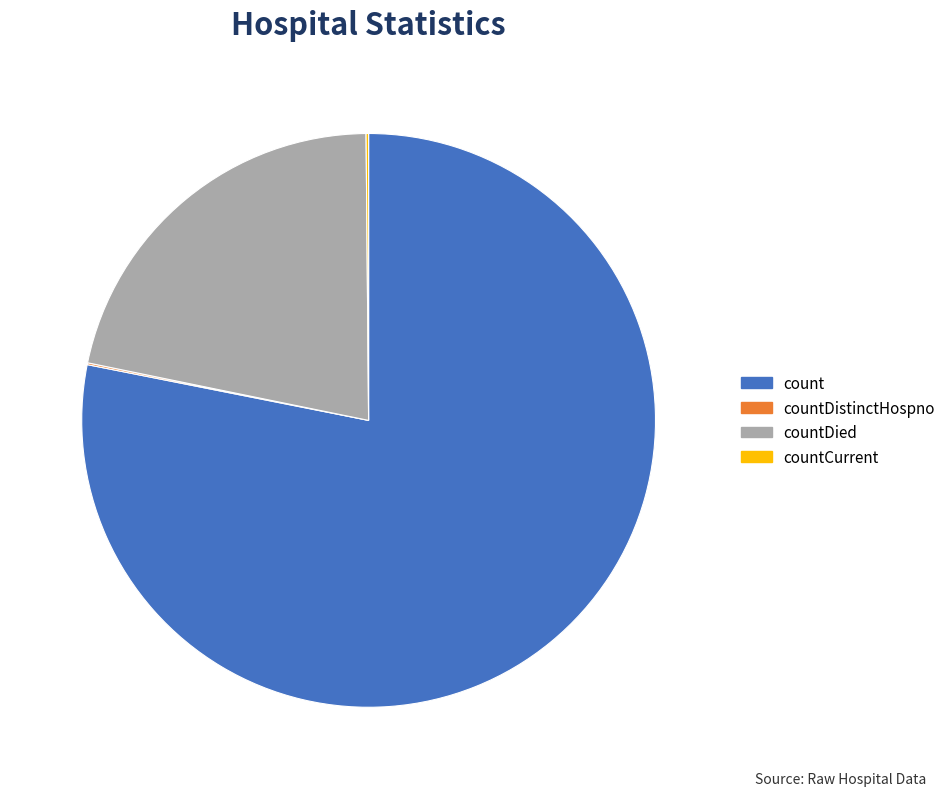

Is count the majority of the pie?

Yes